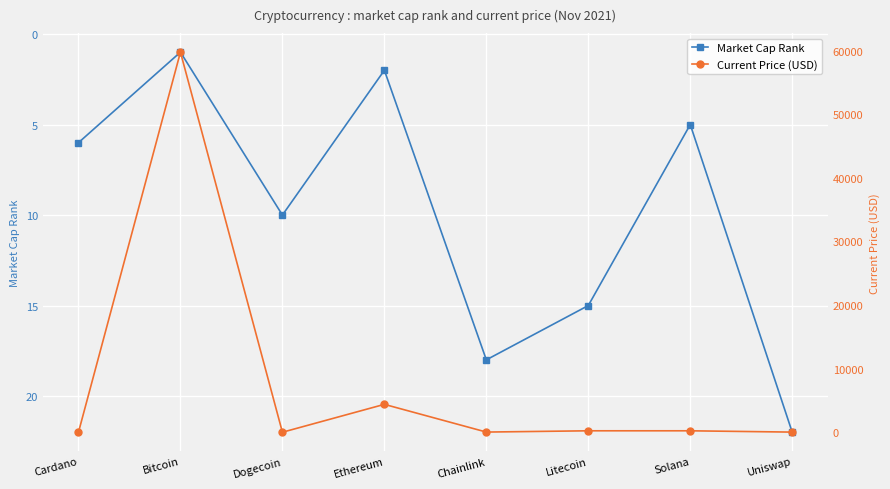

How many times do Market Cap Rank and Current Price (USD) cross each other?

4